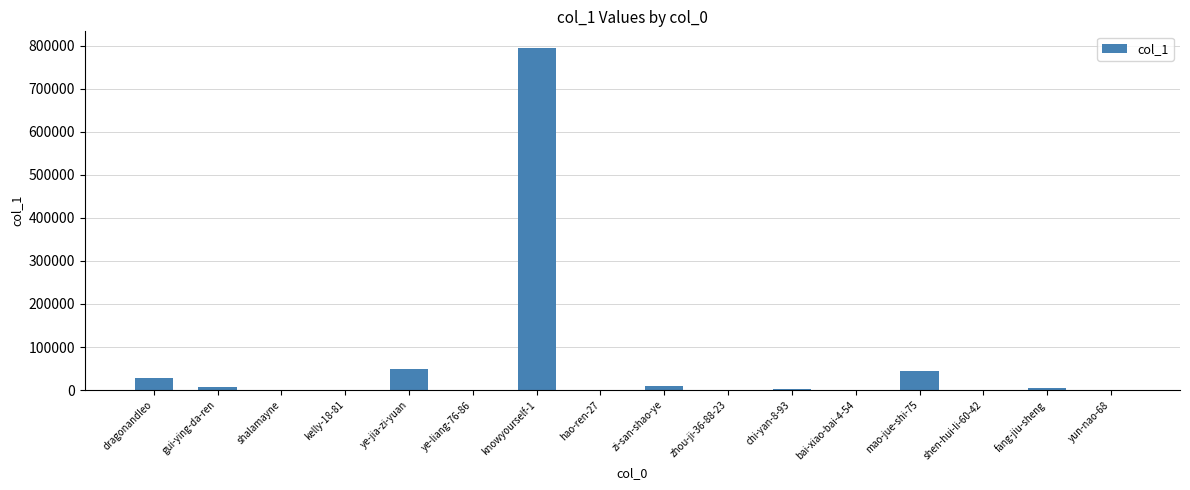

What is the greatest value displayed?

793482